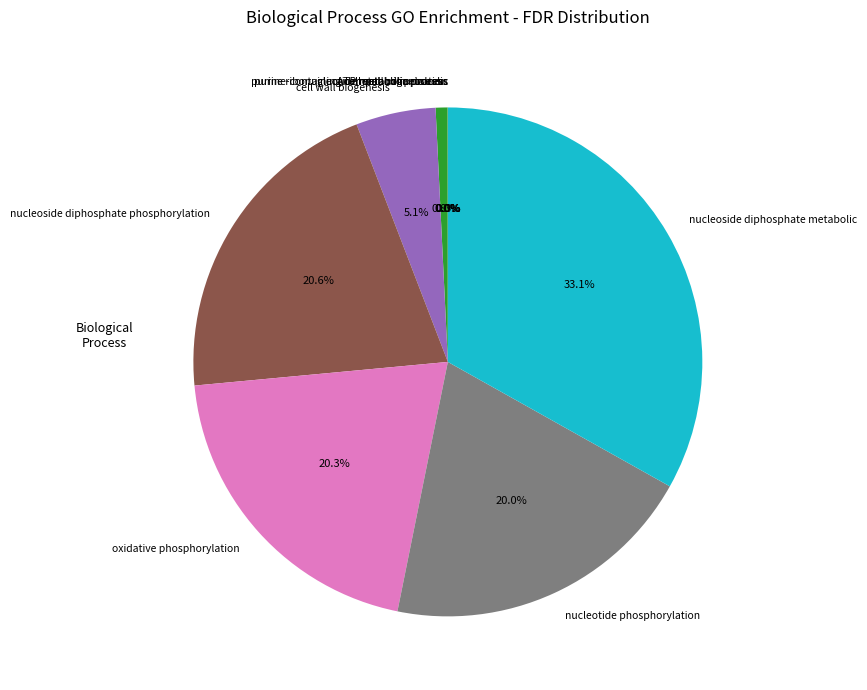

Which slice is the largest?

nucleoside diphosphate metabolic